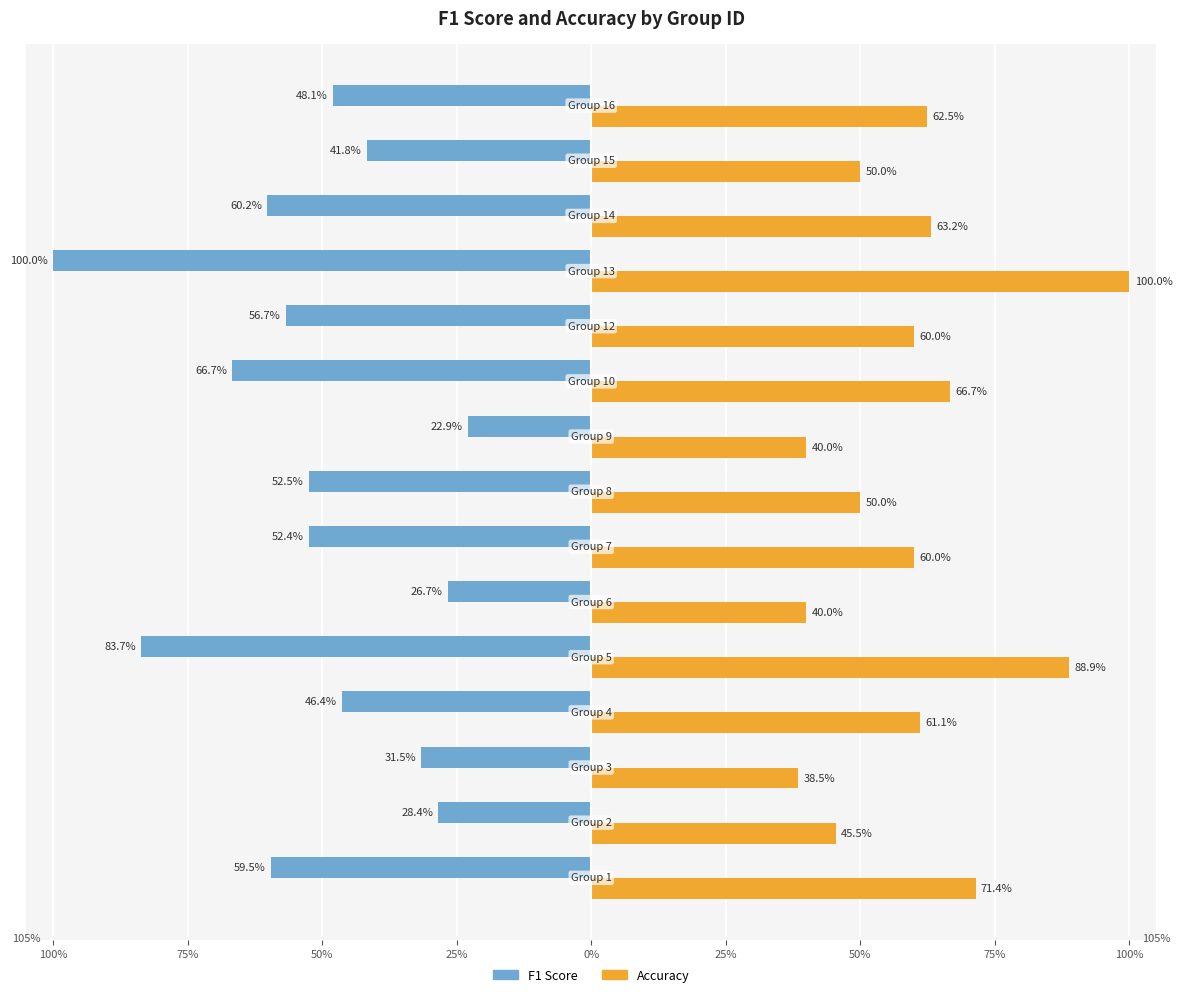

What are all the series names shown in the legend?

F1 Score, Accuracy